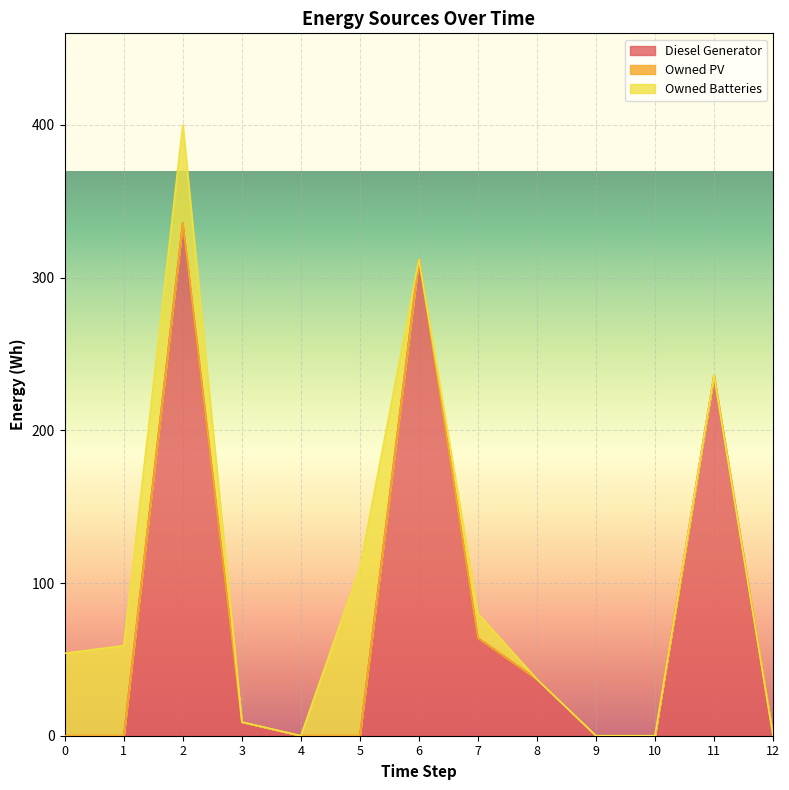

How many values in Diesel Generator are above zero?

6